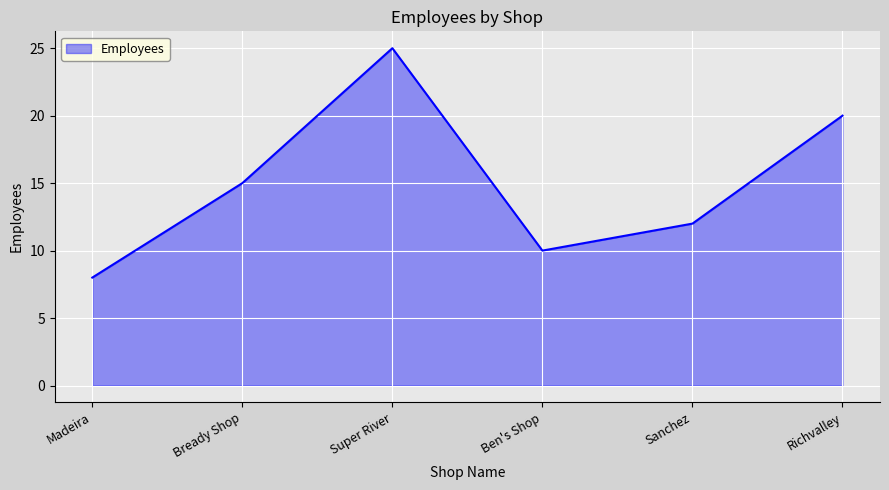

Rank the categories by value from highest to lowest.

Super River, Richvalley, Bready Shop, Sanchez, Ben's Shop, Madeira